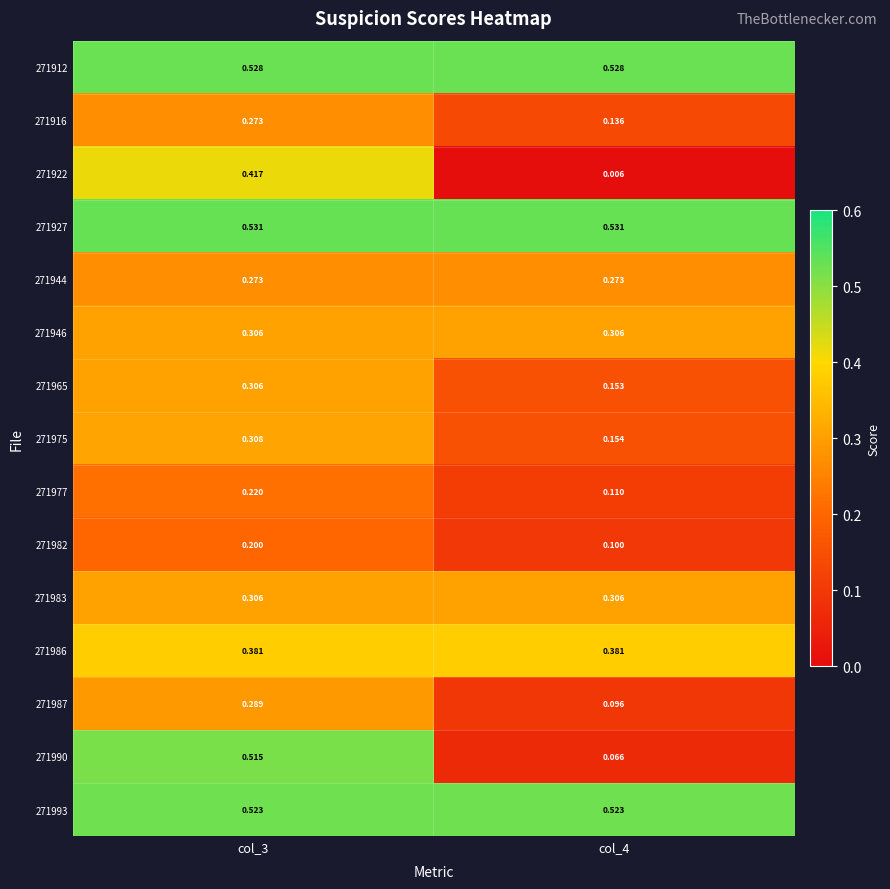

At which category is the sum across all series the highest?

col_3